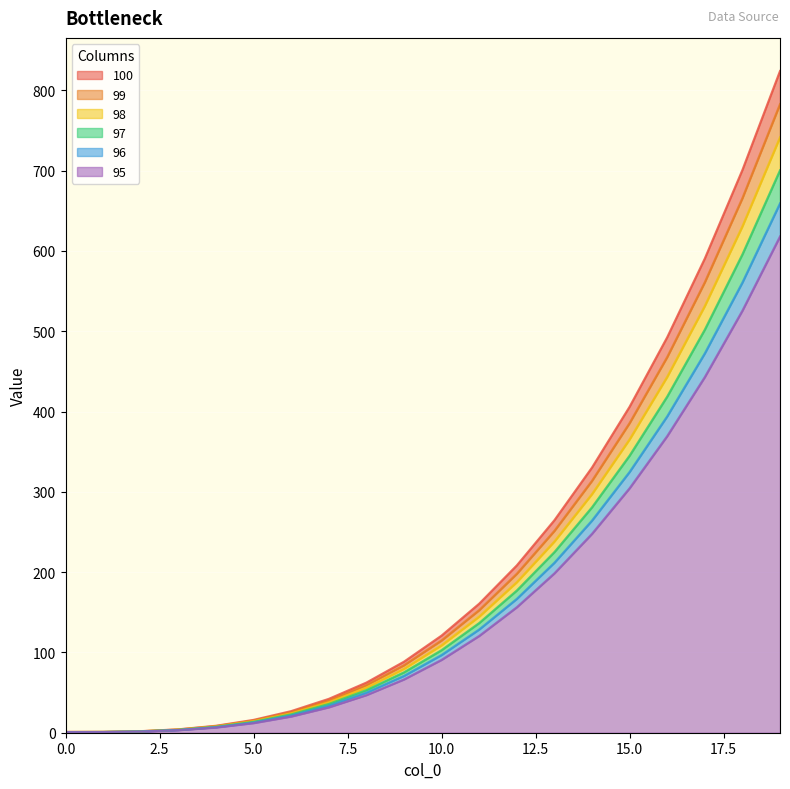

What is the minimum value for 98?

0.9